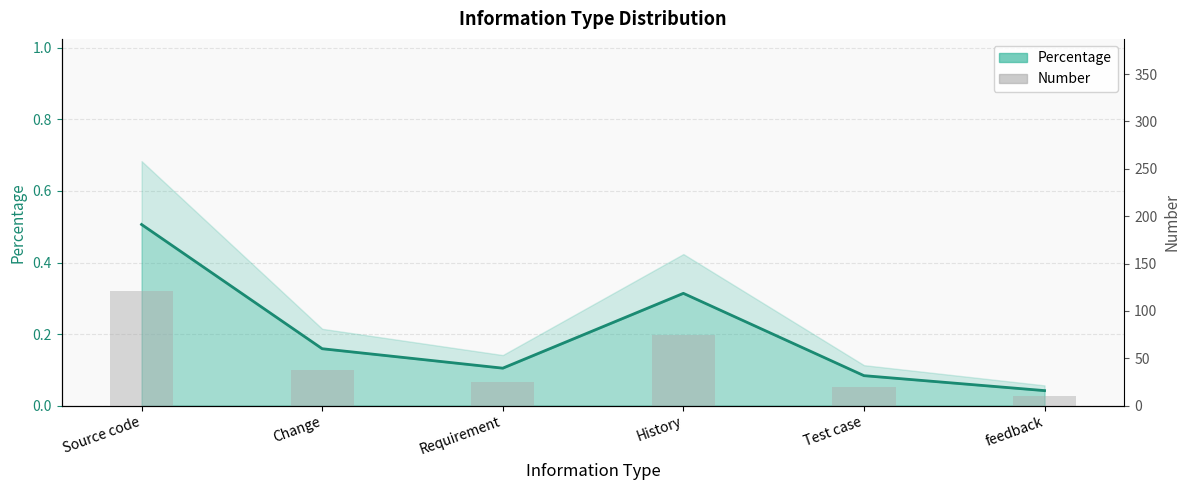

What is the label of the 3rd bar from the left?

Requirement